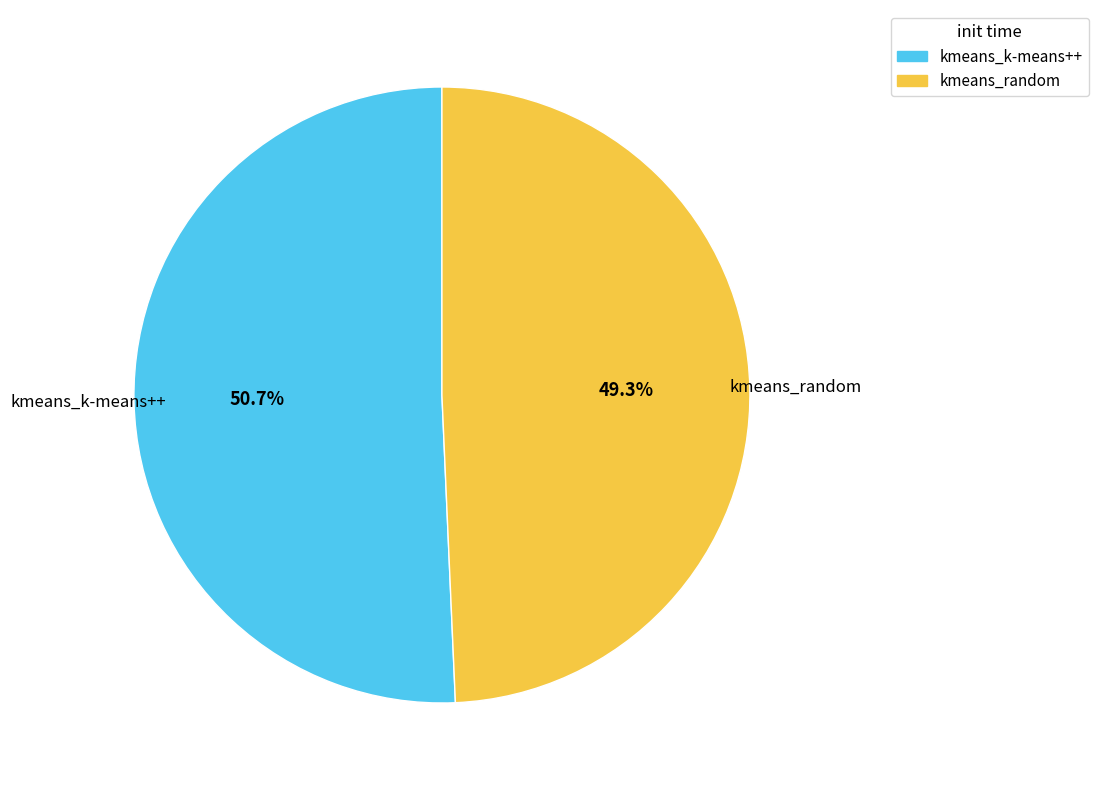

To the nearest percent, what is the combined percentage of kmeans_k-means++ and kmeans_random?

100%